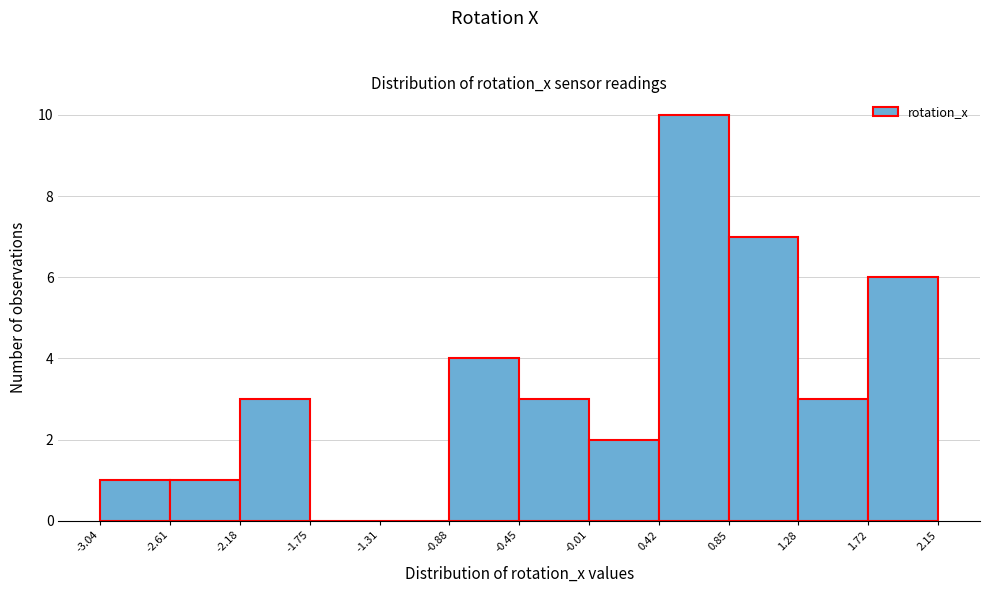

Over which range of the x-axis is the bar tallest?

0.42 to 0.85